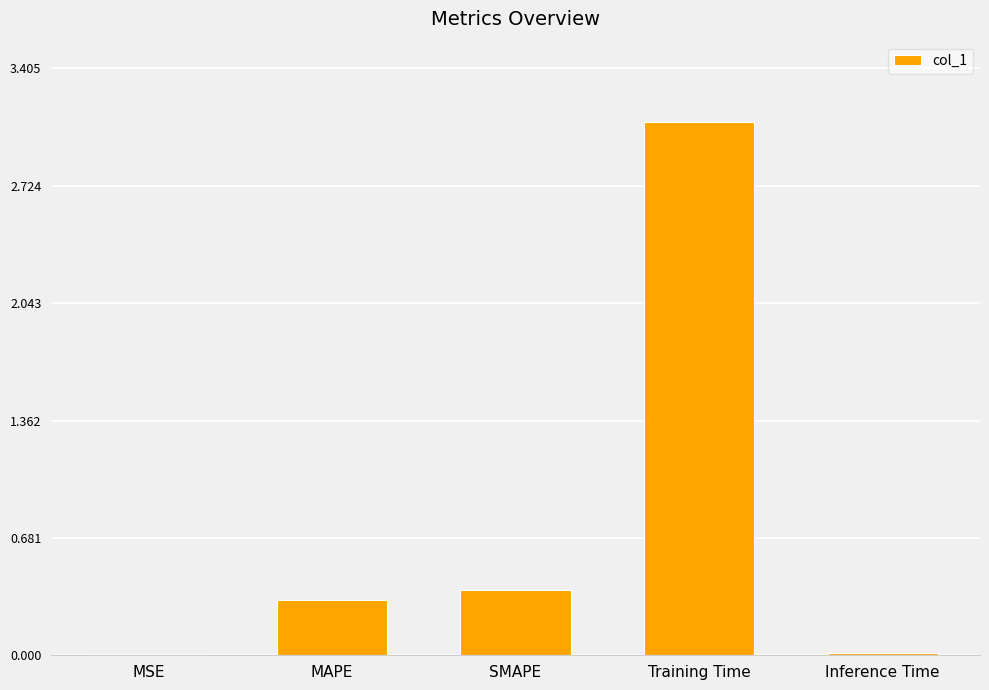

Which has a higher value, MAPE or Inference Time?

MAPE